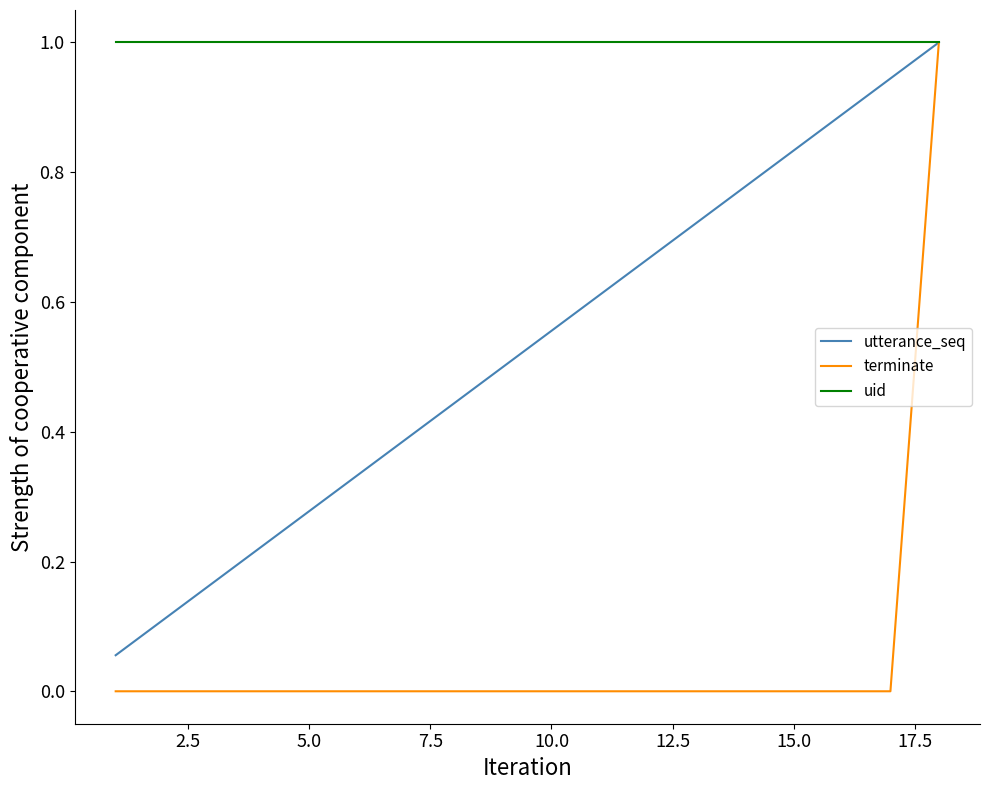

List the series in order of their overall mean, highest first.

uid, utterance_seq, terminate